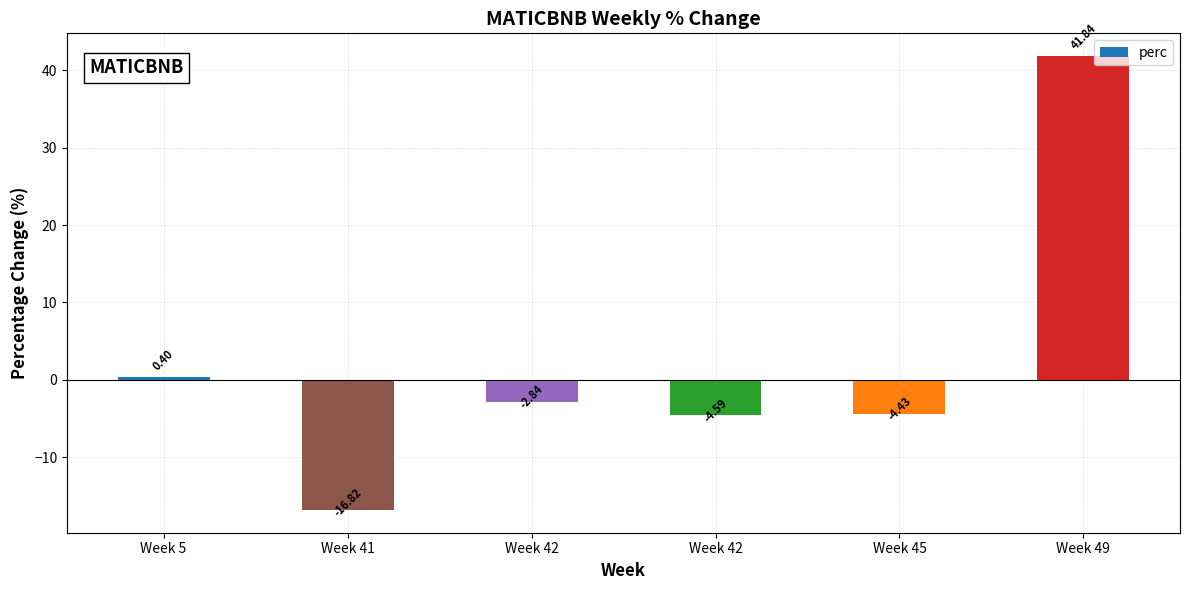

How many bars are there in total?

6